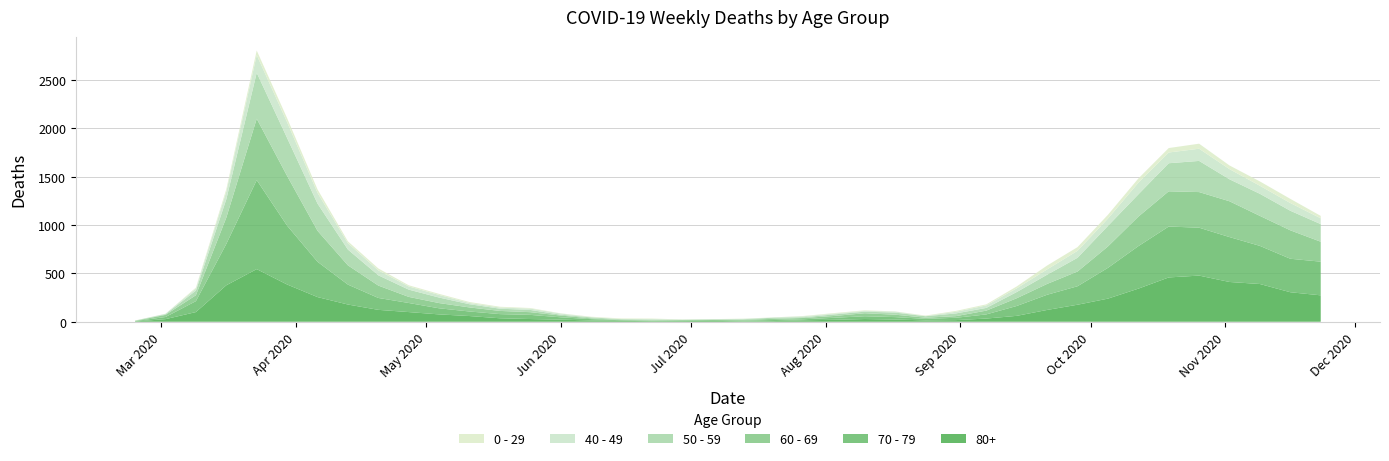

Reading left to right, extract all data points from this chart.

80+: 0=3	1=27	2=100	3=377	4=544	5=385	6=255	7=178	8=123	9=100	10=76	11=59	12=36	13=28	14=22	15=13	16=9	17=6	18=7	19=9	20=5	21=7	22=15	23=20	24=28	25=23	26=14	27=17	28=33	29=61	30=122	31=176	32=239	33=342	34=458	35=477	36=411	37=390	38=305	39=273
70 - 79: 0=4	1=22	2=113	3=427	4=920	5=608	6=365	7=206	8=123	9=94	10=63	11=47	12=43	13=43	14=24	15=14	16=6	17=5	18=5	19=8	20=7	21=11	22=11	23=21	24=29	25=25	26=16	27=24	28=43	29=102	30=157	31=191	32=318	33=439	34=526	35=495	36=464	37=394	38=346	39=348
60 - 69: 0=2	1=22	2=61	3=272	4=634	5=514	6=320	7=199	8=128	9=63	10=54	11=42	12=33	13=28	14=18	15=8	16=3	17=3	18=6	19=3	20=8	21=12	22=13	23=19	24=31	25=25	26=12	27=17	28=39	29=80	30=112	31=152	32=221	33=305	34=364	35=368	36=370	37=310	38=294	39=206
50 - 59: 0=3	1=7	2=48	3=190	4=475	5=392	6=281	7=163	8=106	9=75	10=57	11=33	12=23	13=23	14=9	15=10	16=8	17=9	18=3	19=5	20=6	21=12	22=8	23=16	24=16	25=22	26=15	27=28	28=28	29=64	30=95	31=142	32=212	33=230	34=290	35=322	36=227	37=228	38=202	39=182
40 - 49: 0=0	1=5	2=21	3=79	4=183	5=163	6=111	7=66	8=51	9=33	10=27	11=13	12=12	13=14	14=12	15=3	16=2	17=5	18=1	19=1	20=4	21=2	22=10	23=8	24=8	25=10	26=2	27=17	28=26	29=38	30=55	31=72	32=76	33=120	34=111	35=126	36=105	37=83	38=80	39=60
0 - 29: 0=1	1=0	2=10	3=25	4=47	5=42	6=36	7=19	8=20	9=12	10=11	11=10	12=8	13=6	14=2	15=4	16=6	17=5	18=2	19=1	20=2	21=1	22=3	23=6	24=6	25=2	26=5	27=9	28=11	29=20	30=40	31=38	32=39	33=44	34=46	35=52	36=38	37=45	38=43	39=25